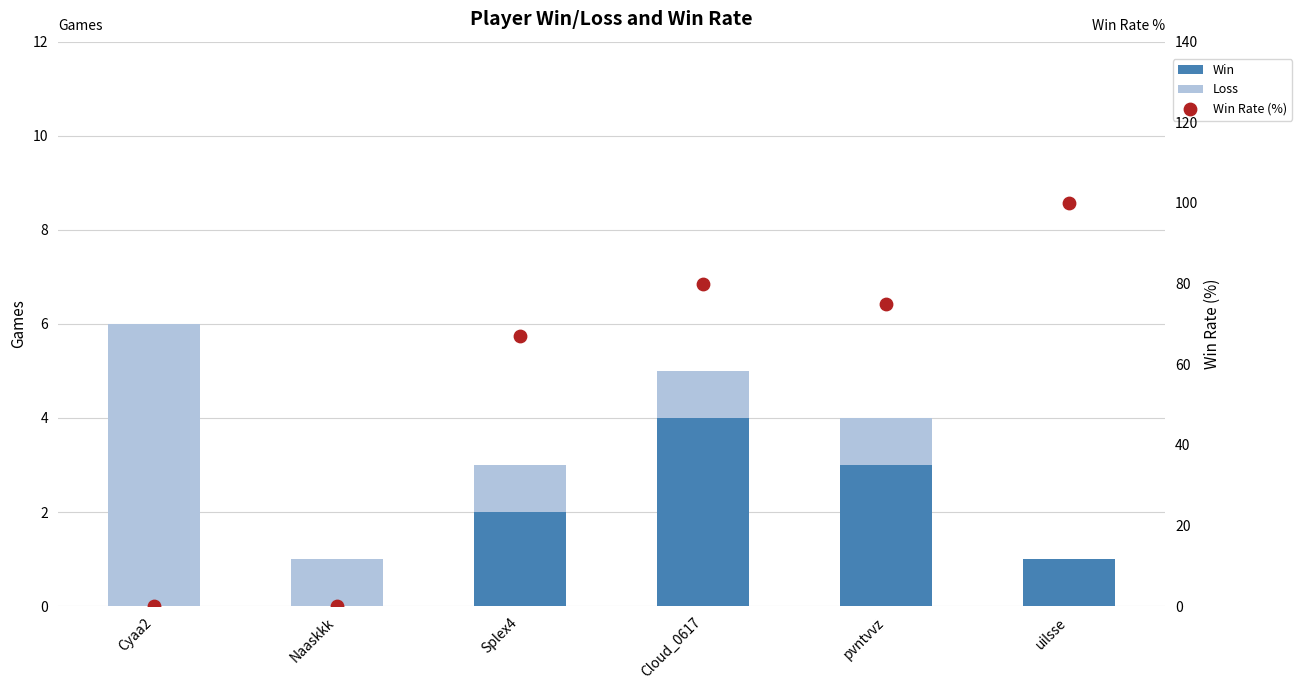

At which category is the sum across all series the highest?

uilsse